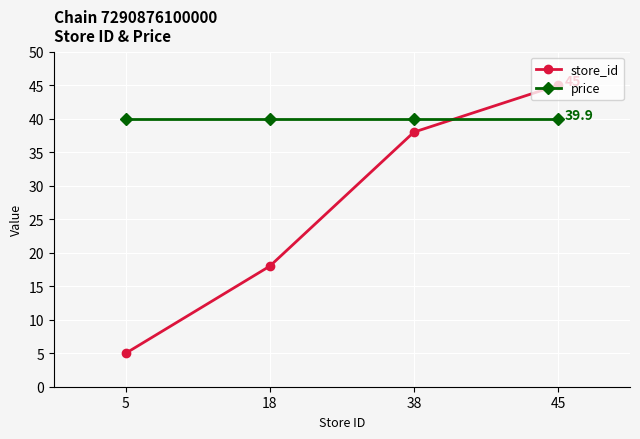

Read the price value at 18.

39.9